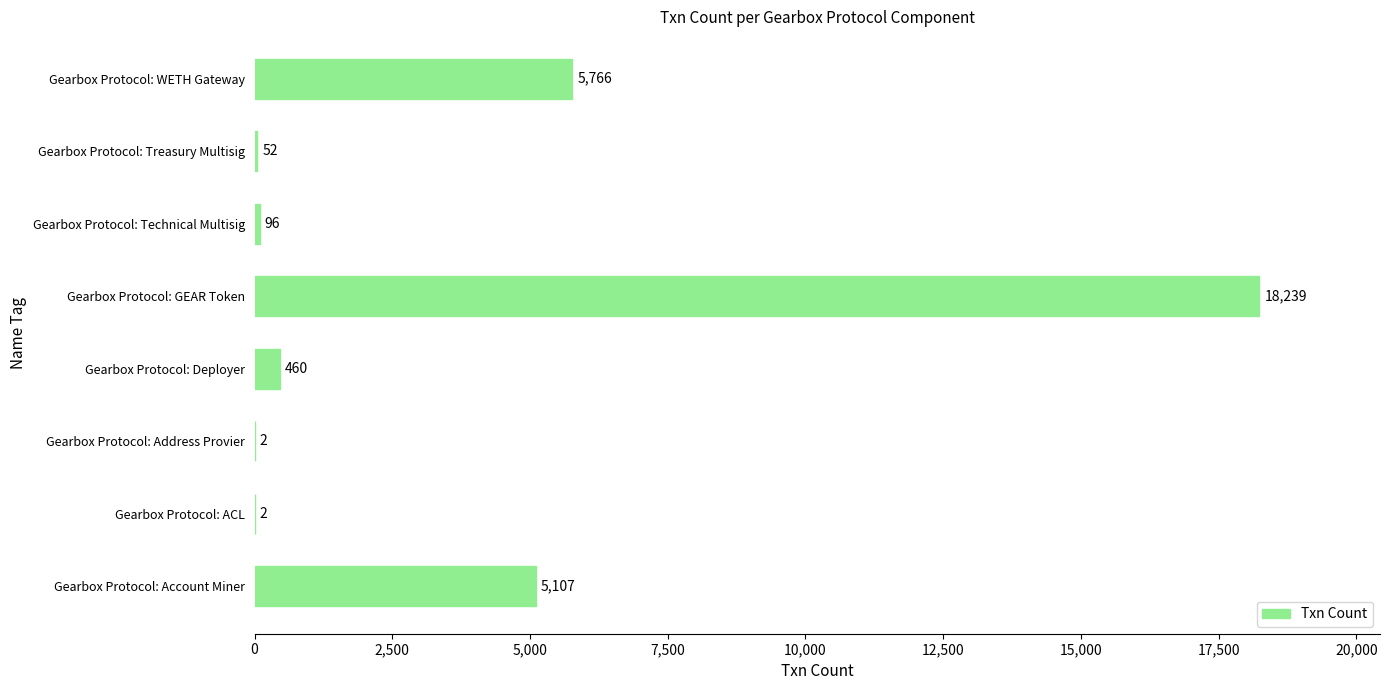

What is the change in value from Gearbox Protocol: Account Miner to Gearbox Protocol: Technical Multisig?

-5011